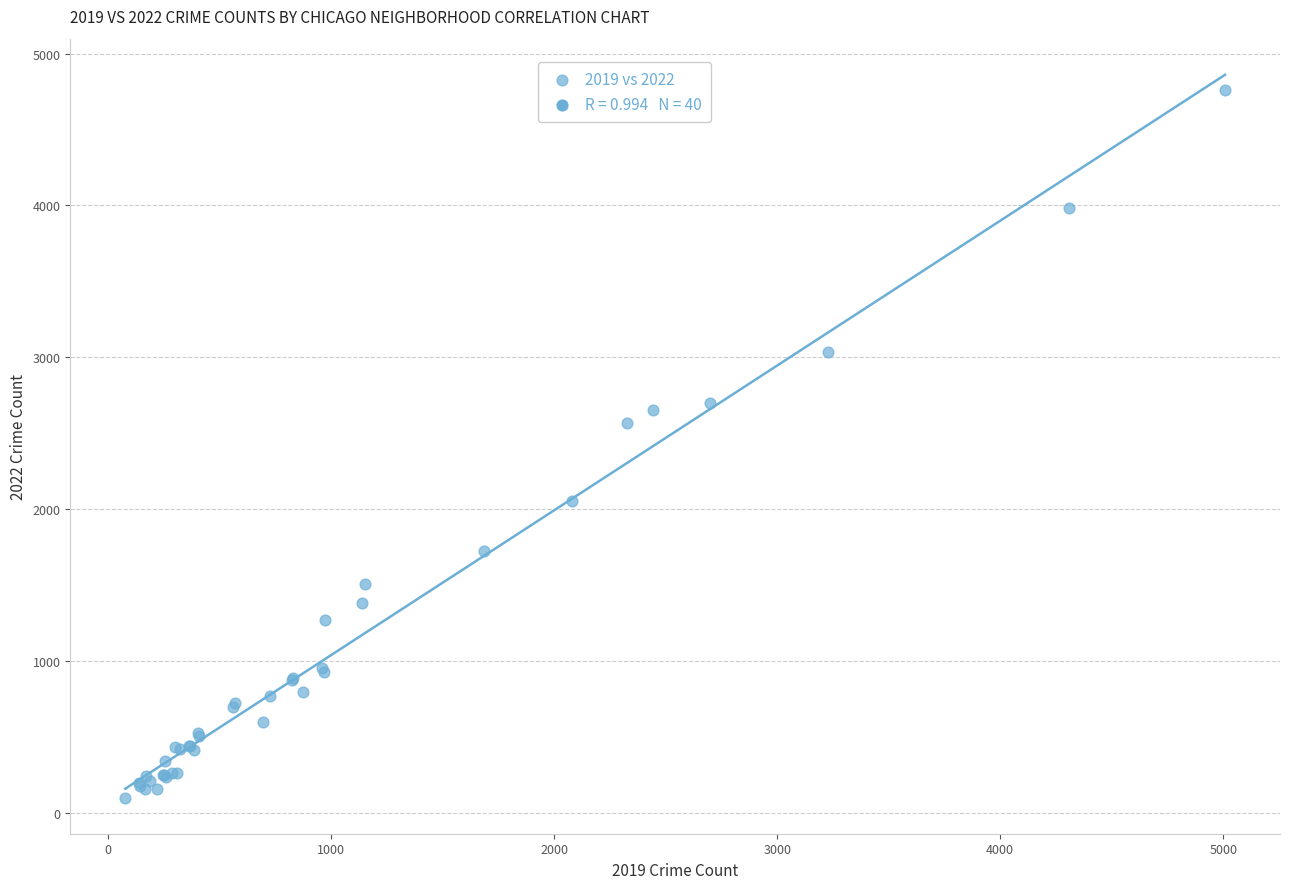

What Y value in the scatter plot is closest to 2430?

2566